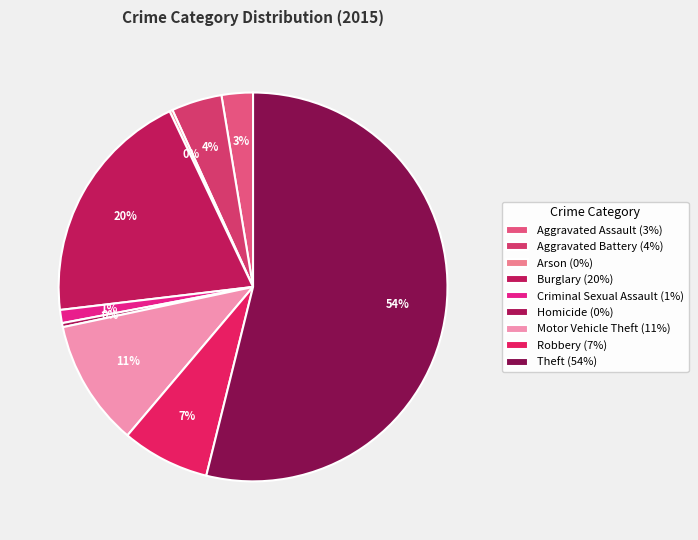

To the nearest percent, what portion does Theft represent?

54%